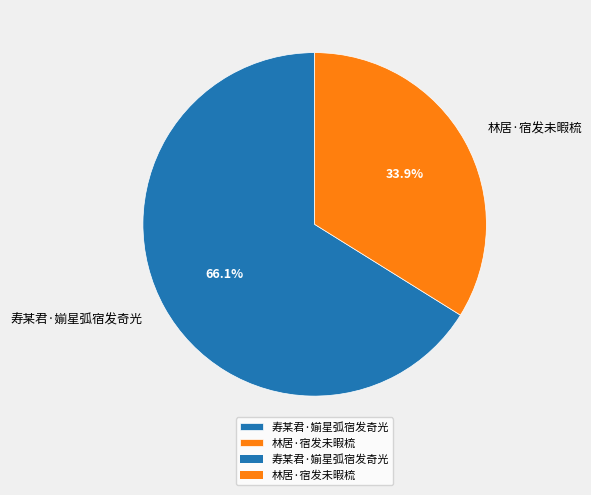

What percentage is the 林居·宿发未暇梳 slice, to the nearest percent?

34%